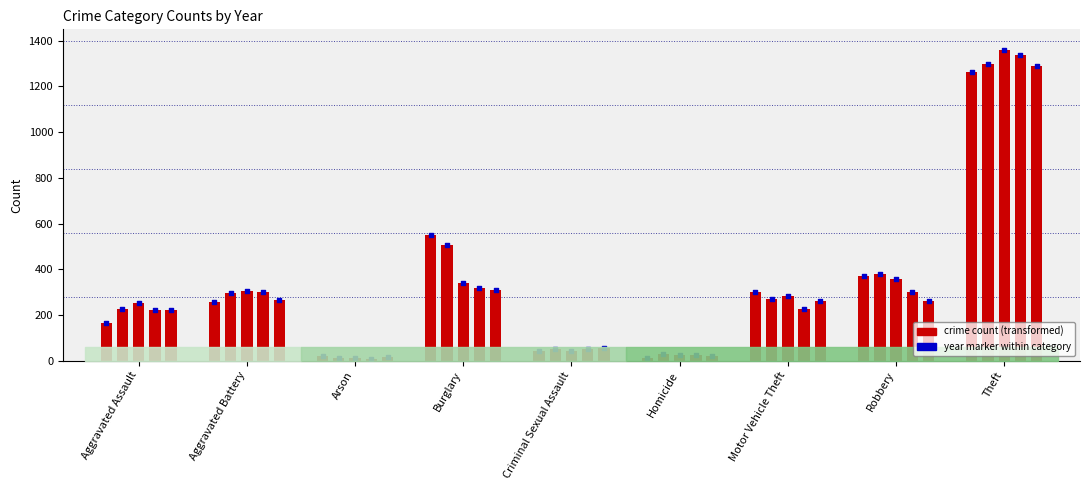

Which series contains the lowest Y value?

2018